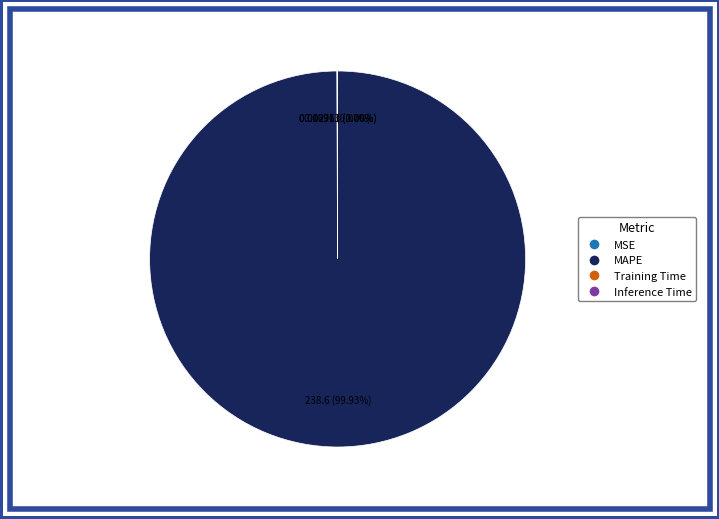

Does any single category account for the majority?

Yes